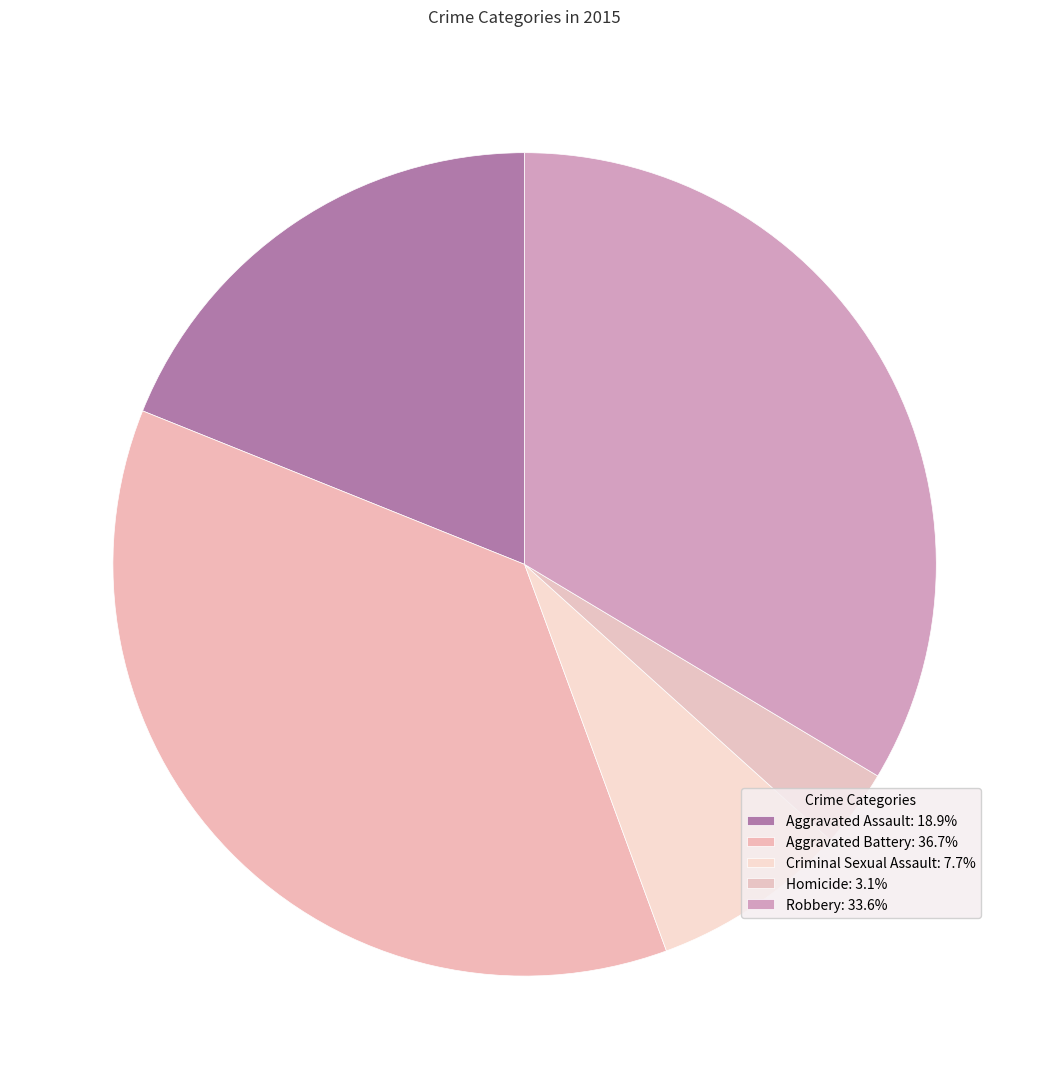

Count the number of slices in the pie.

5